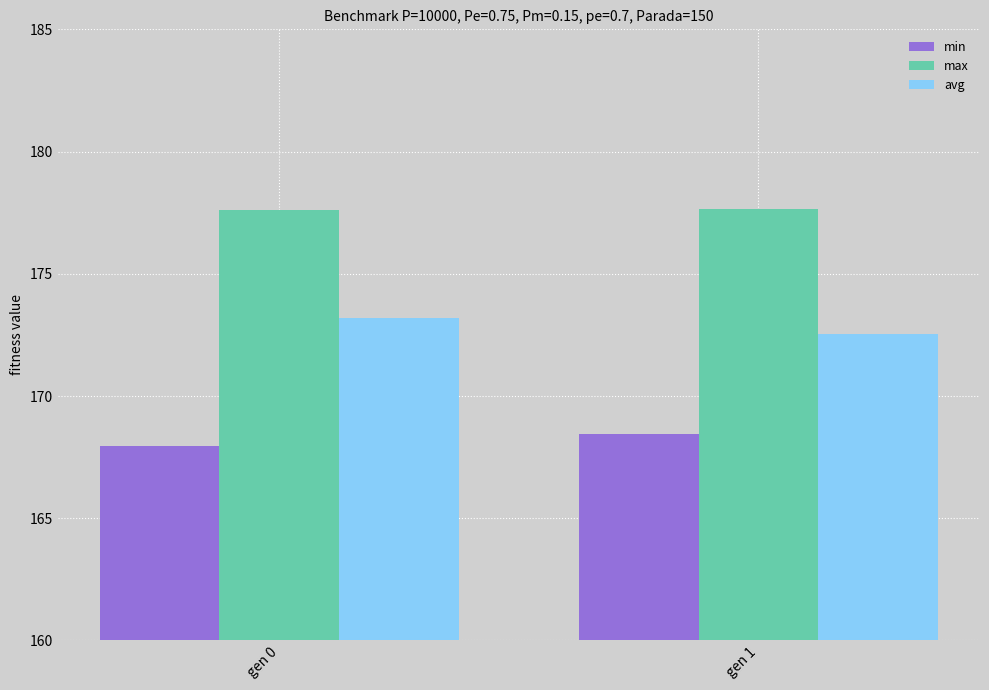

Rank the categories by min value from highest to lowest.

gen 1, gen 0